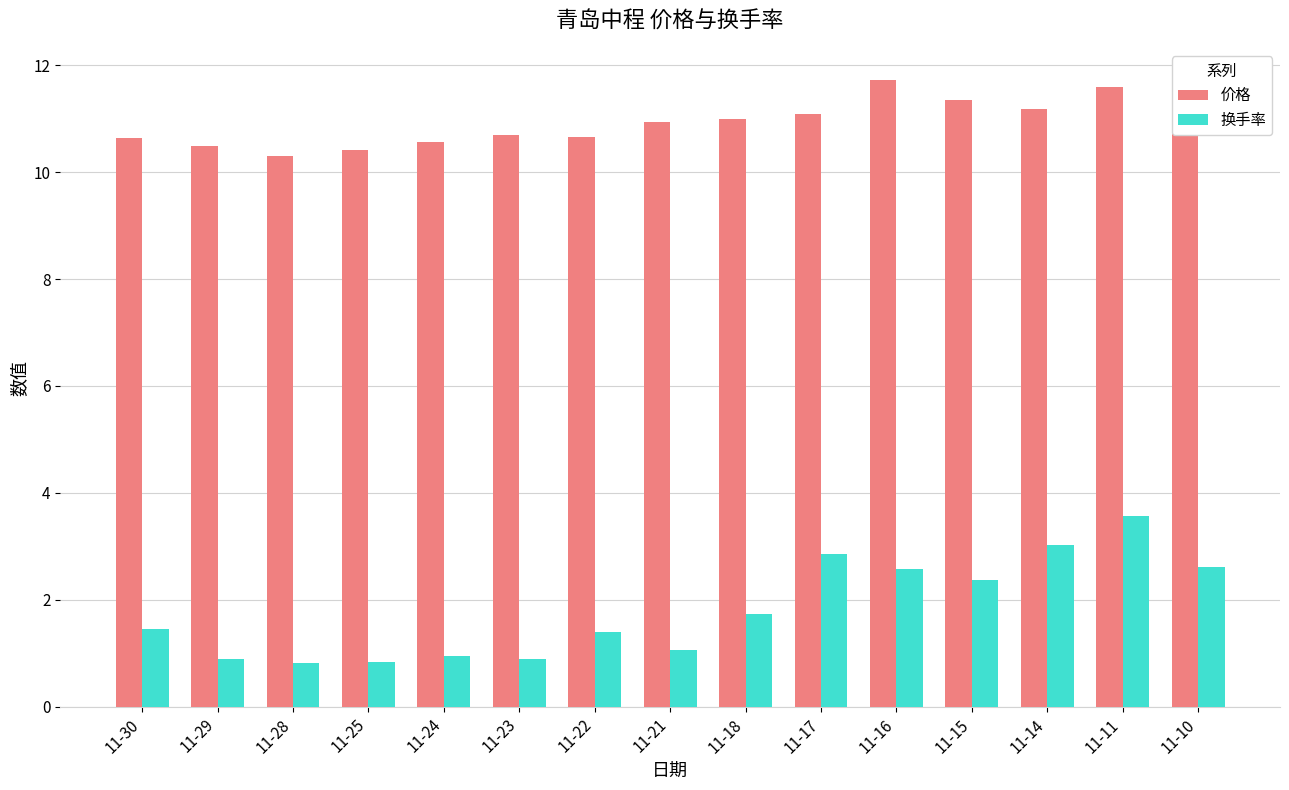

The 价格 series shows 14.2 at 11-30. True or false?

False